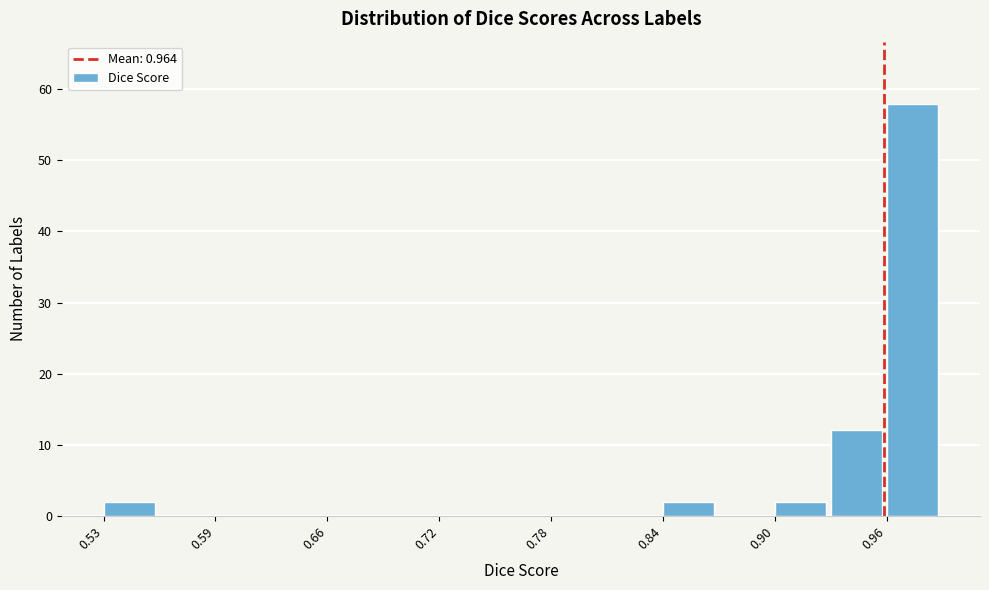

Read against the x-axis, roughly where is the centre of the tallest bar?

0.98